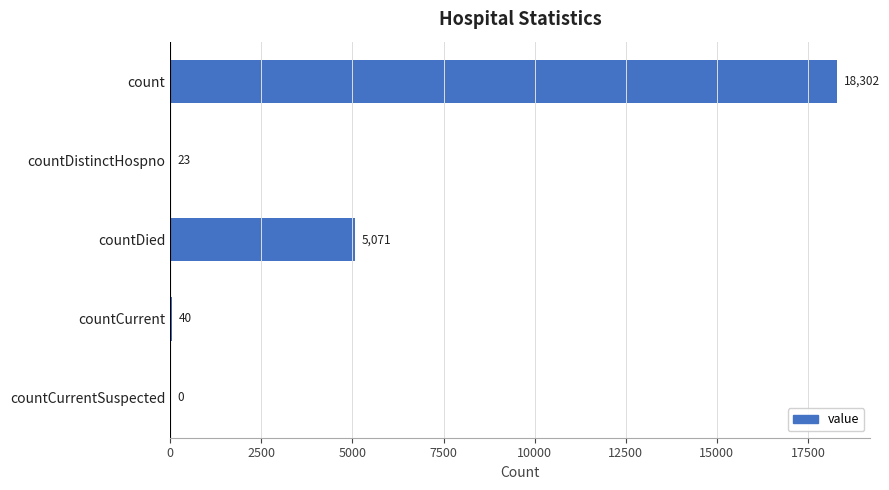

Which has a higher value, count or countCurrent?

count